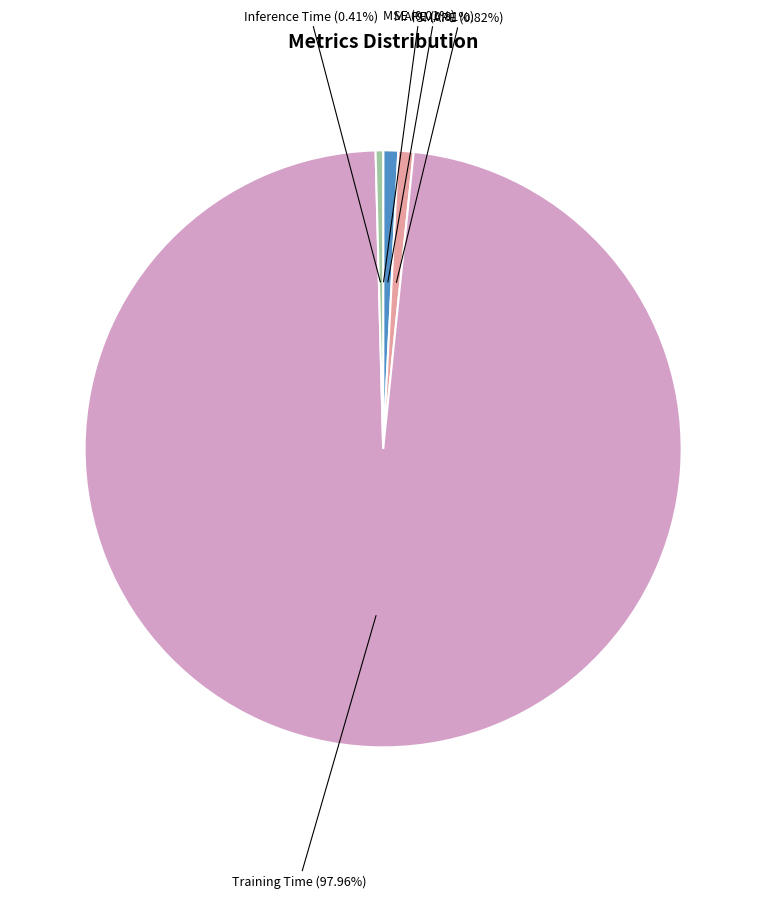

Is there any slice that represents more than half of the pie?

Yes